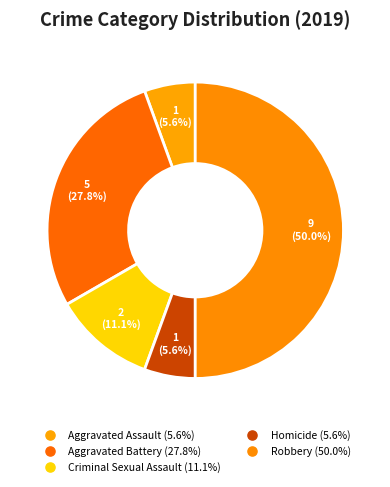

How many segments does this pie chart have?

5